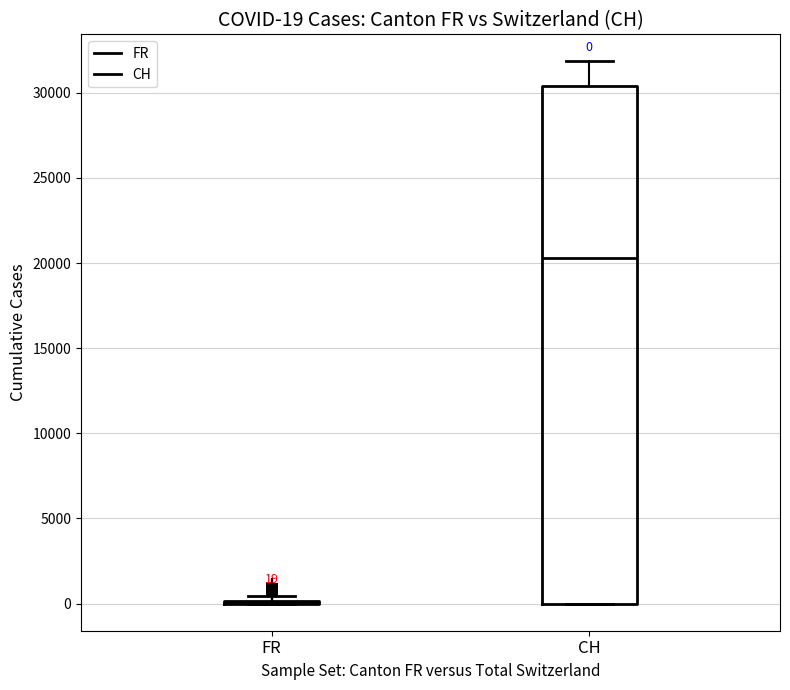

Which box is the tallest, from its lower edge to its upper edge?

CH